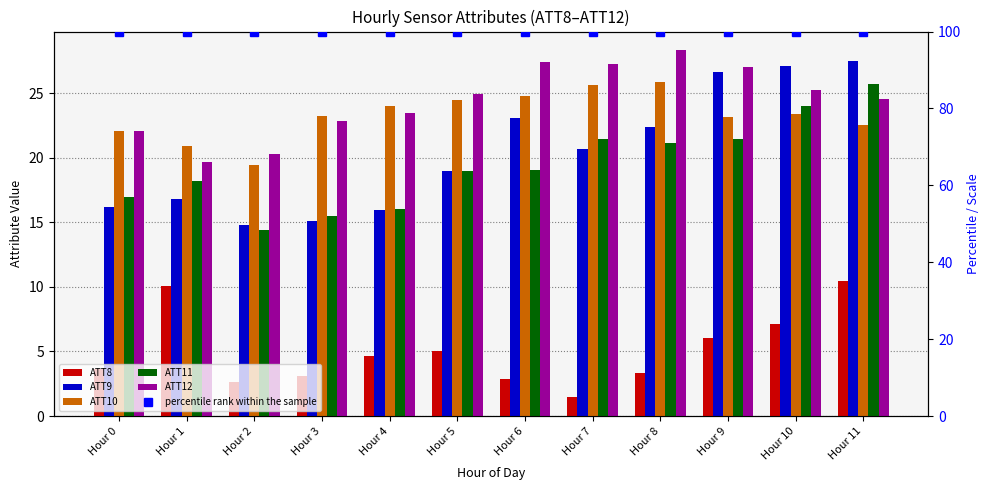

Which series changed the most between Hour 0 and Hour 5?

ATT12